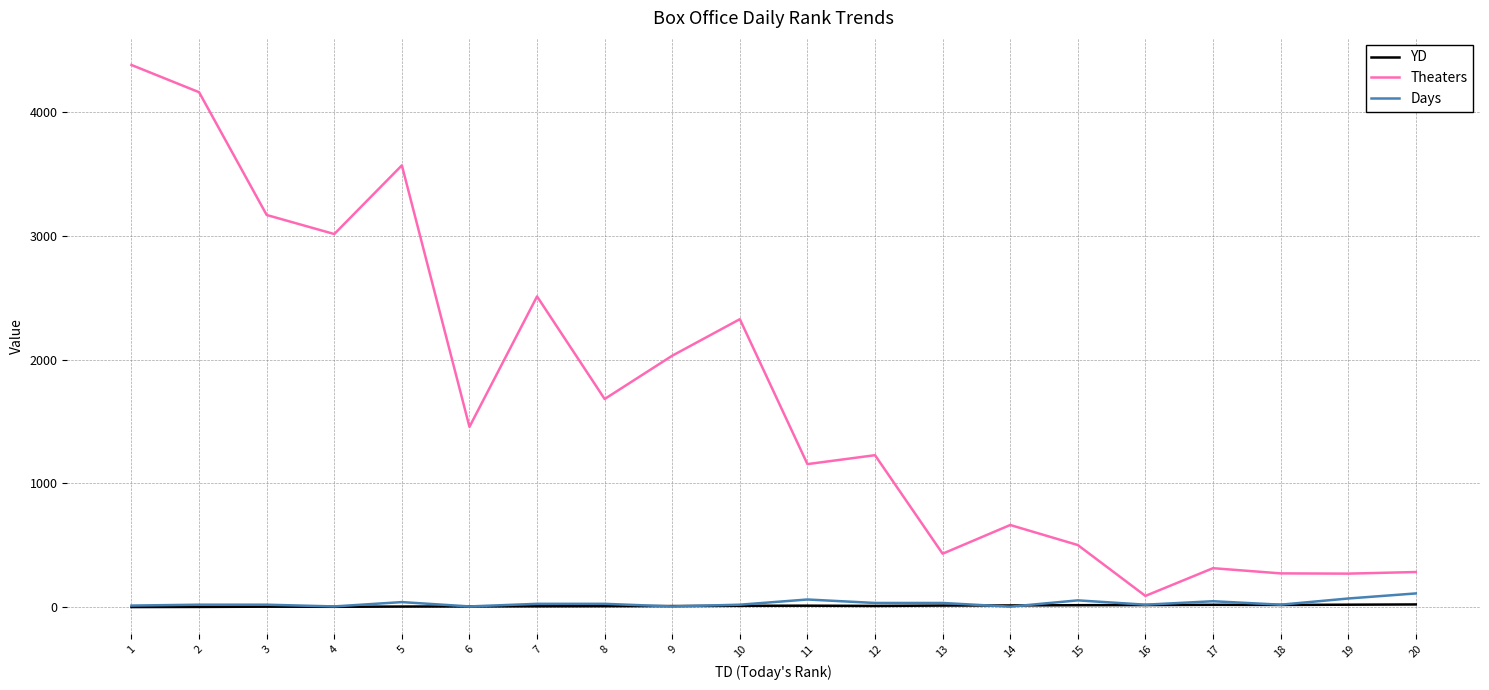

What is the difference between the maximum and minimum values in the Theaters series?

4290